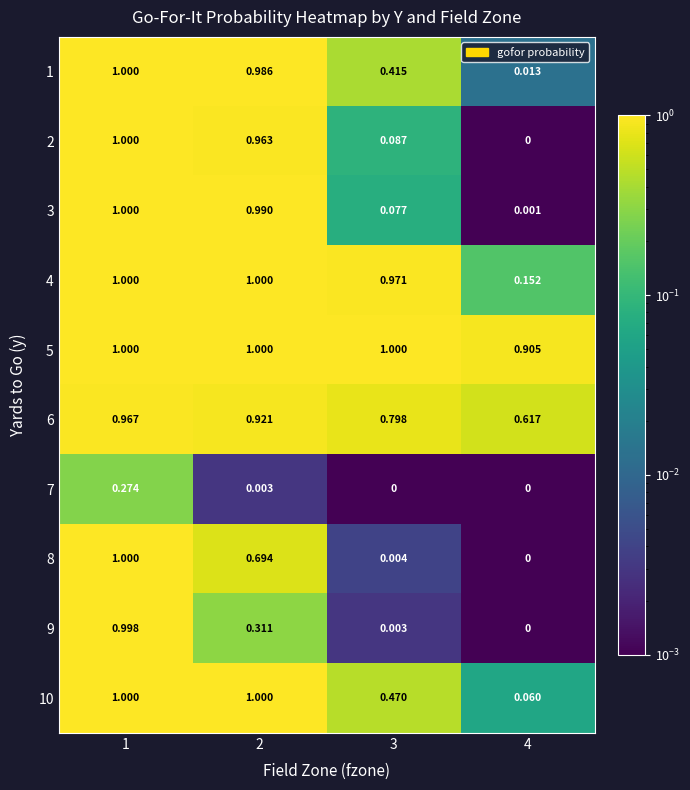

Is the value of 9 at 1 greater than the value of 2 at 4?

Yes